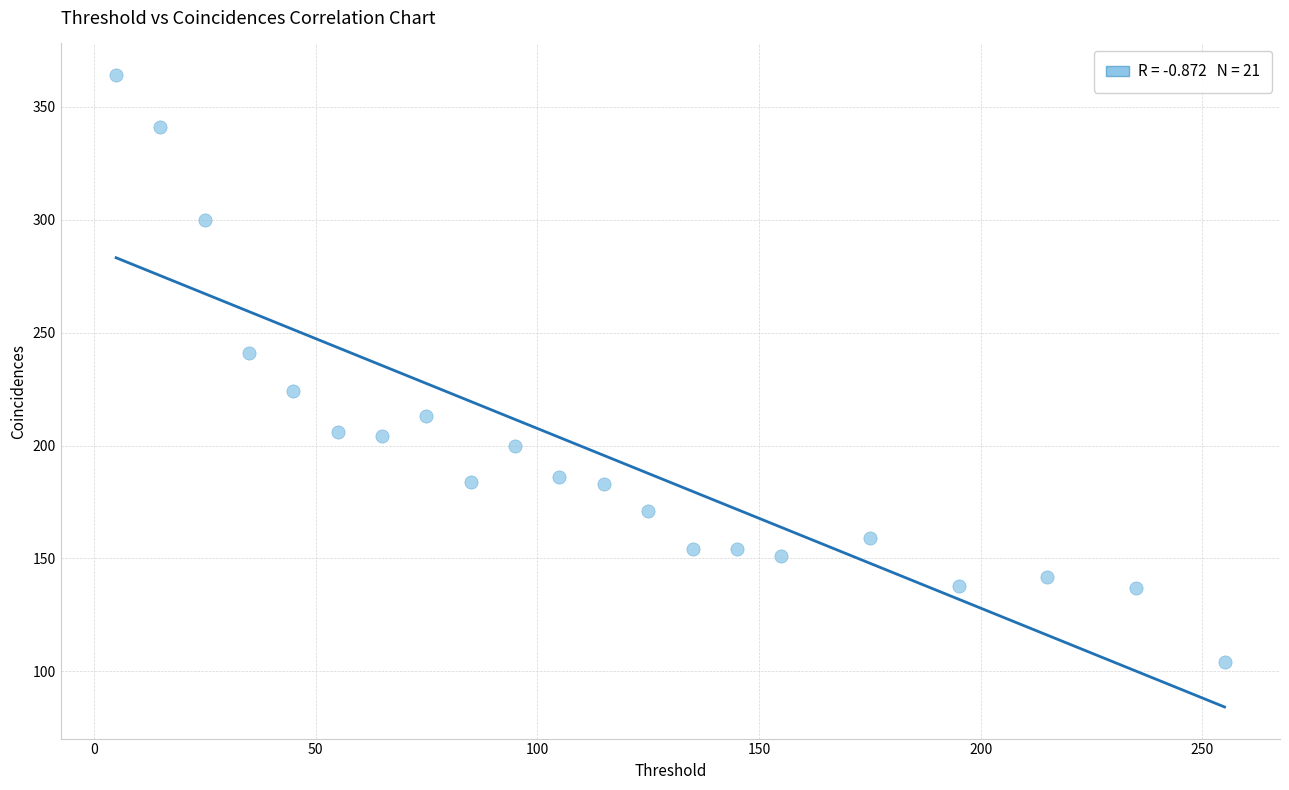

What is the range of Y values (max minus min)?

260